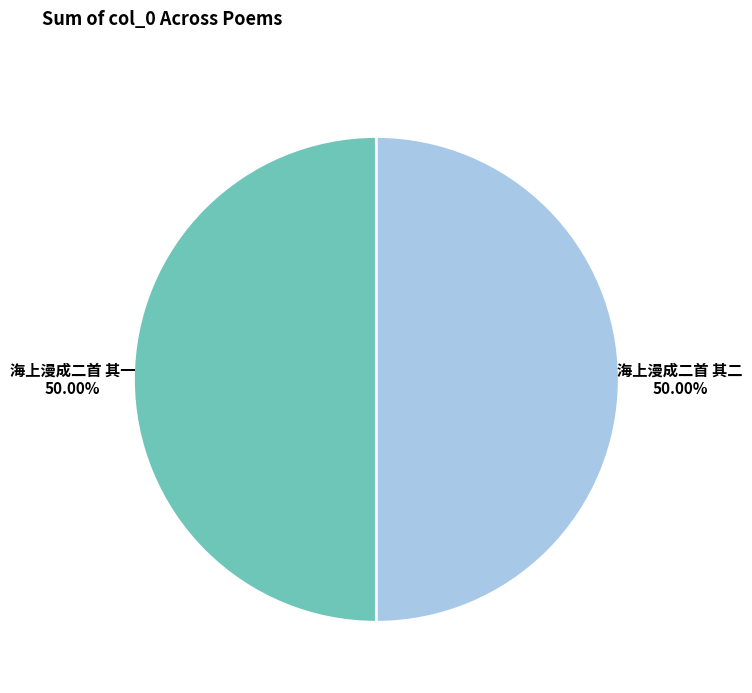

Do 海上漫成二首 其一 and 海上漫成二首 其二 together represent more than half of the pie?

Yes